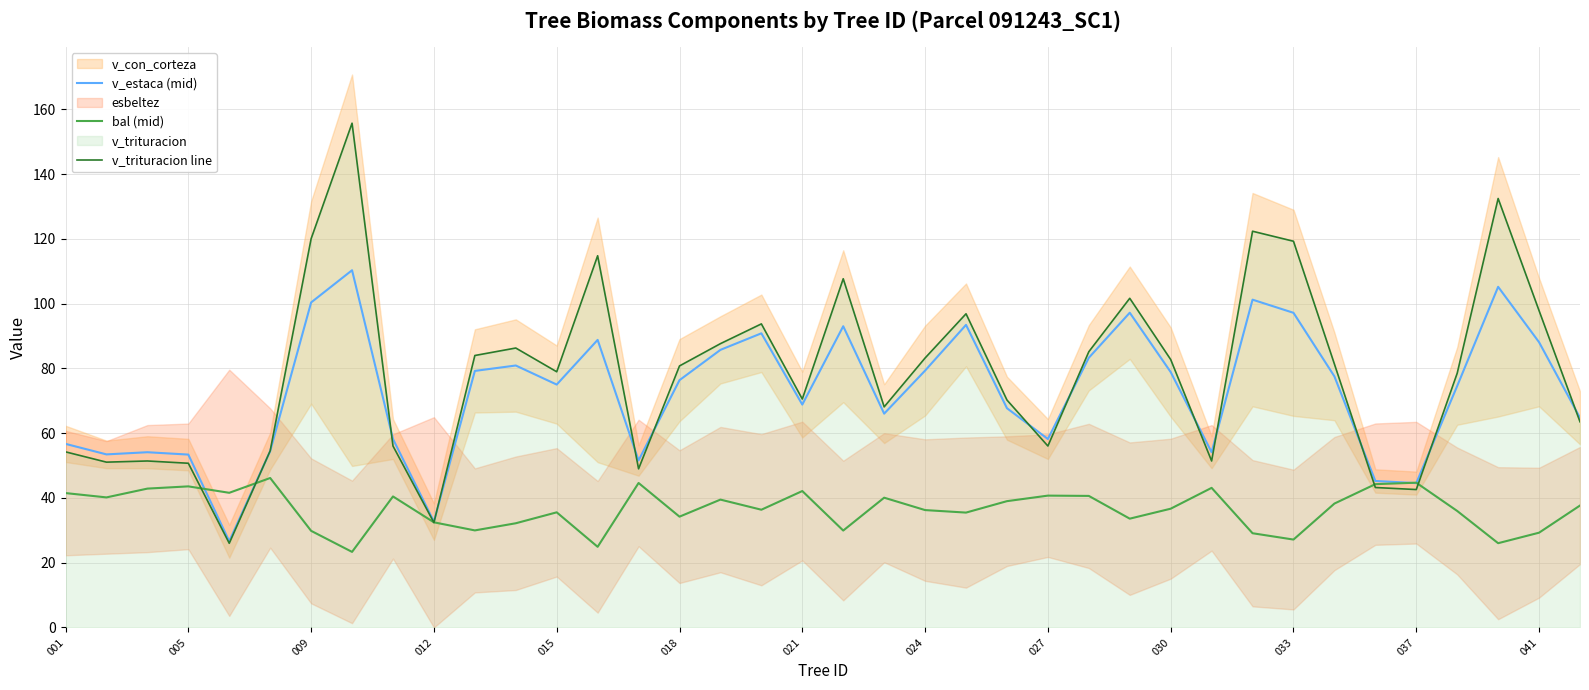

The bal (mid) series shows 27.1 at 033. True or false?

True